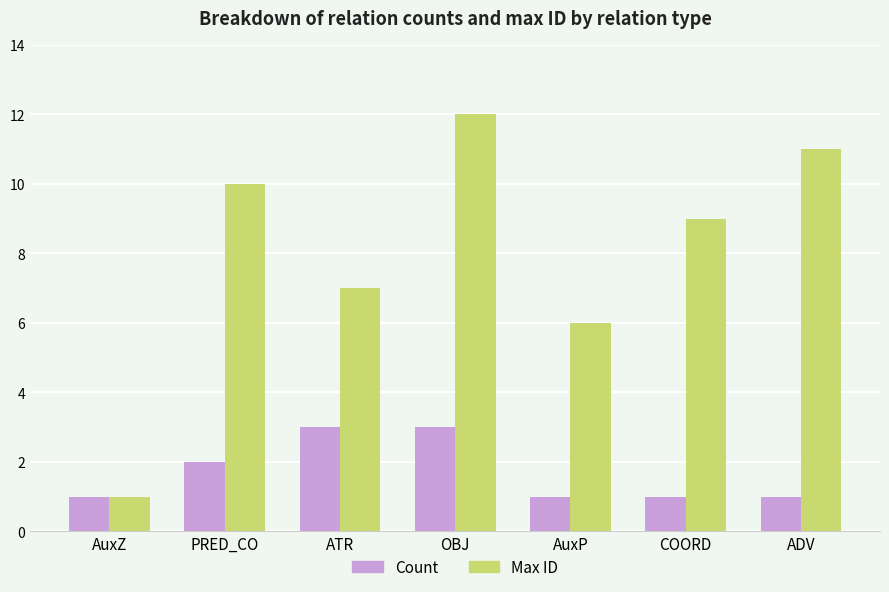

Reading right to left, list all the values displayed in this chart.

Count: ADV=1	COORD=1	AuxP=1	OBJ=3	ATR=3	PRED_CO=2	AuxZ=1
Max ID: ADV=11	COORD=9	AuxP=6	OBJ=12	ATR=7	PRED_CO=10	AuxZ=1